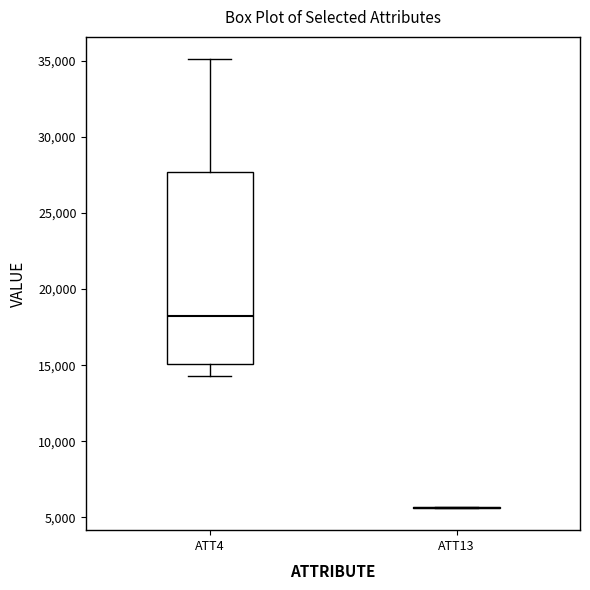

Which box is the tallest, from its lower edge to its upper edge?

ATT4